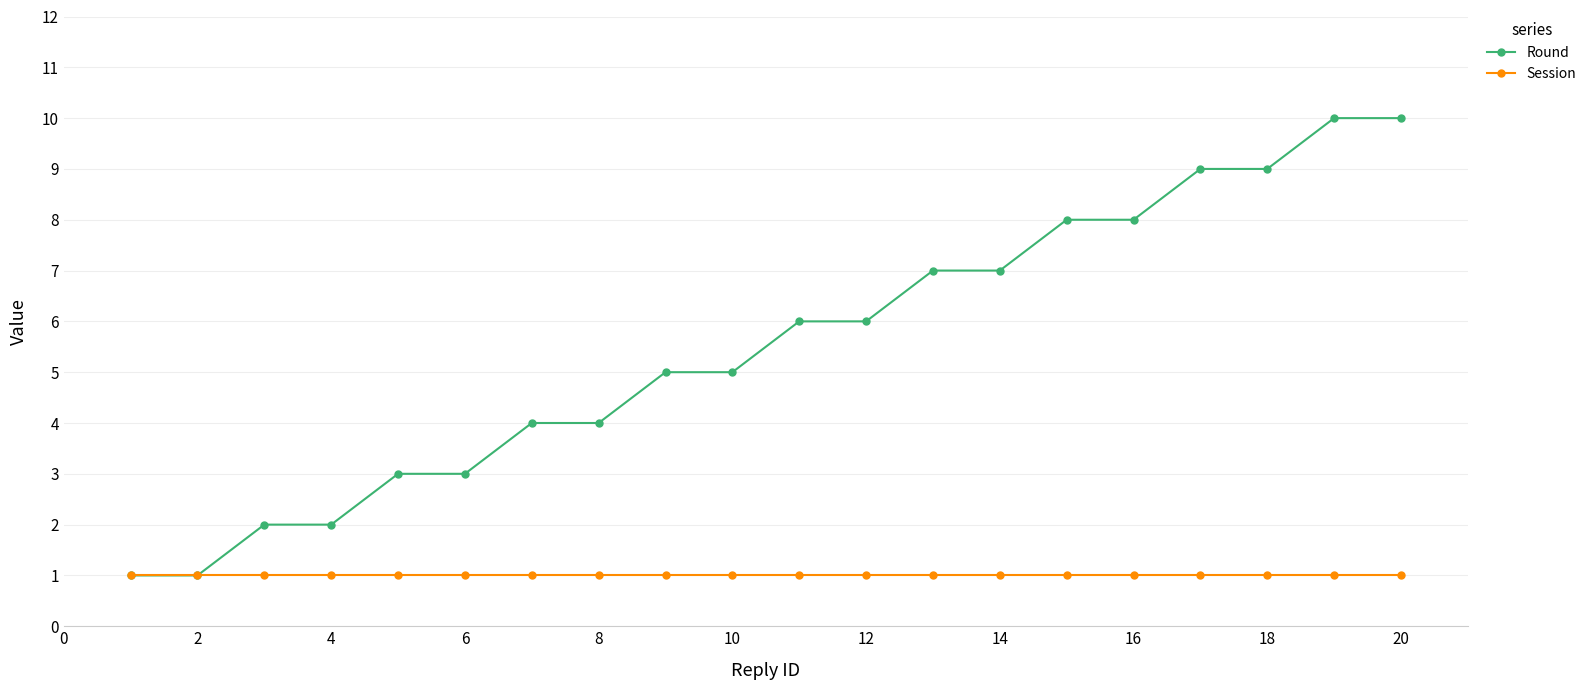

What are all the series names shown in the legend?

Round, Session